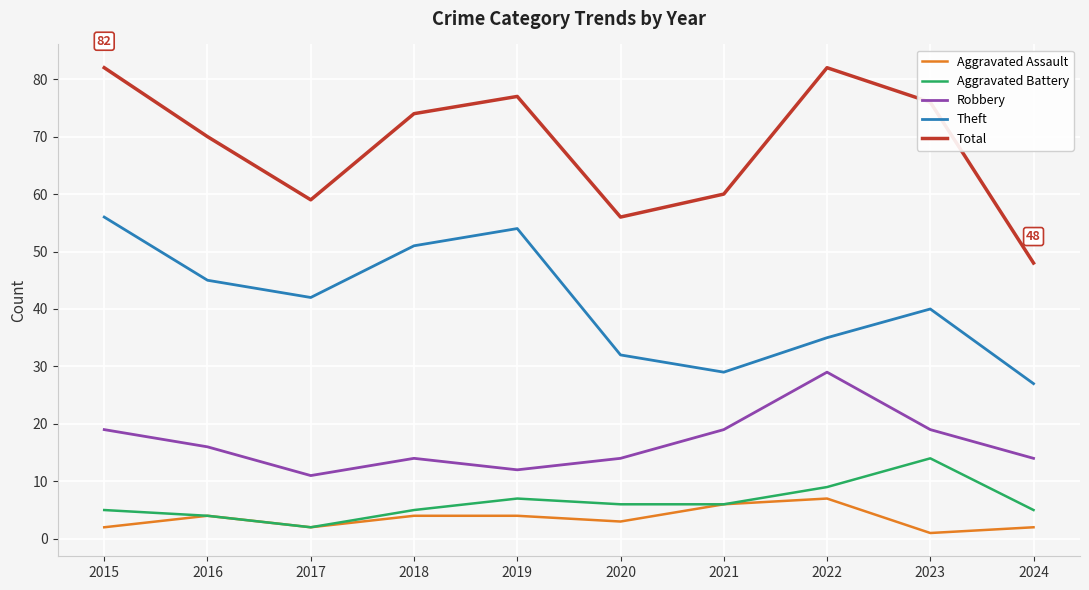

Reading left to right, extract all data points from this chart.

Aggravated Assault: 2015=2	2016=4	2017=2	2018=4	2019=4	2020=3	2021=6	2022=7	2023=1	2024=2
Aggravated Battery: 2015=5	2016=4	2017=2	2018=5	2019=7	2020=6	2021=6	2022=9	2023=14	2024=5
Robbery: 2015=19	2016=16	2017=11	2018=14	2019=12	2020=14	2021=19	2022=29	2023=19	2024=14
Theft: 2015=56	2016=45	2017=42	2018=51	2019=54	2020=32	2021=29	2022=35	2023=40	2024=27
Total: 2015=82	2016=70	2017=59	2018=74	2019=77	2020=56	2021=60	2022=82	2023=76	2024=48